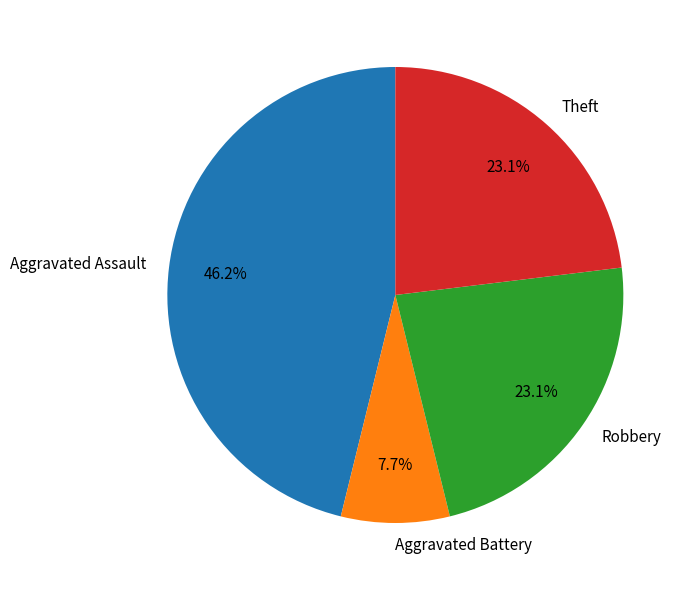

Combined, do Aggravated Battery and Robbery account for over 50%?

No